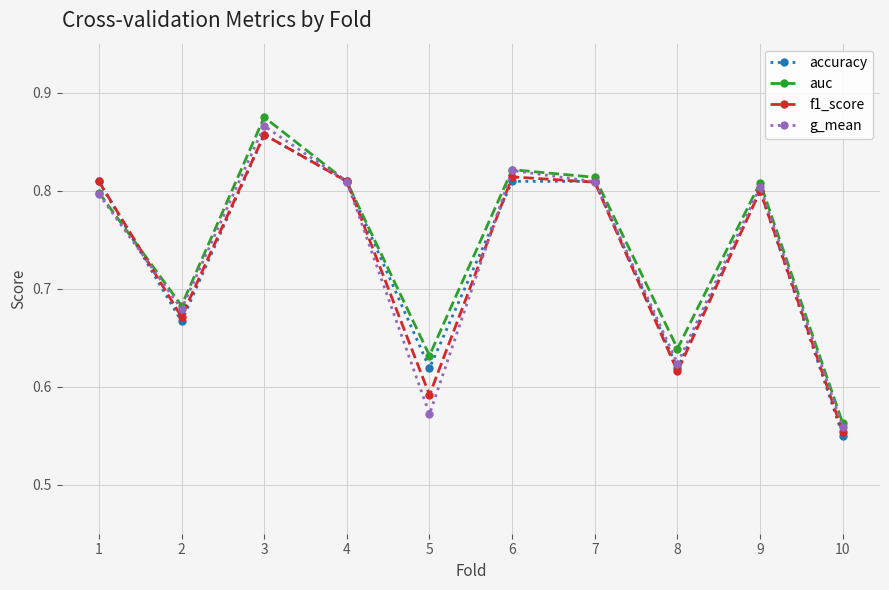

Is the value of accuracy at 5 greater than the value of f1_score at 5?

Yes